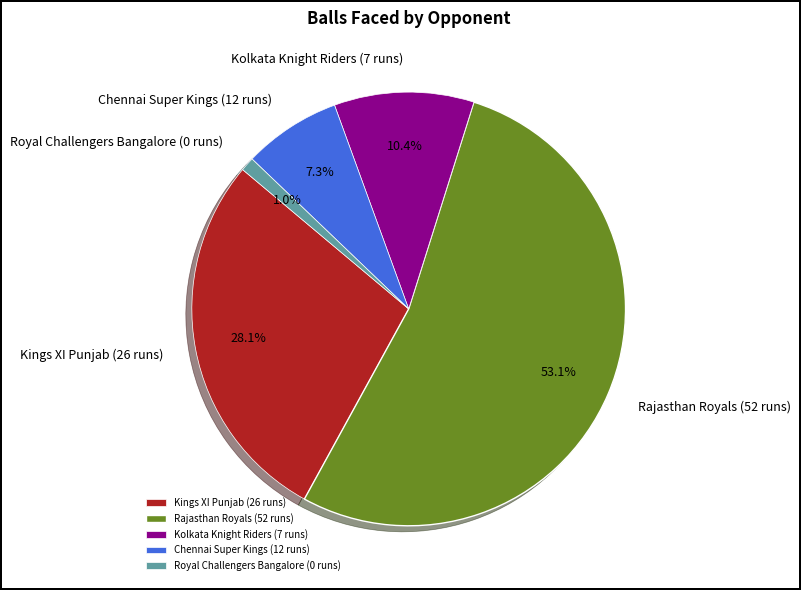

How many slices are in this pie chart?

5